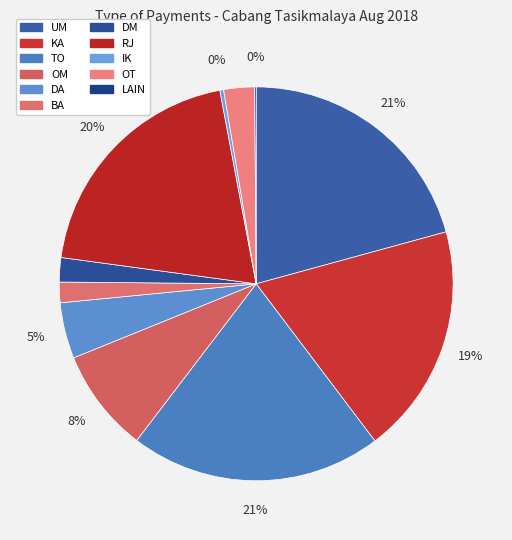

How much of the chart is everything except DM?

98.0%